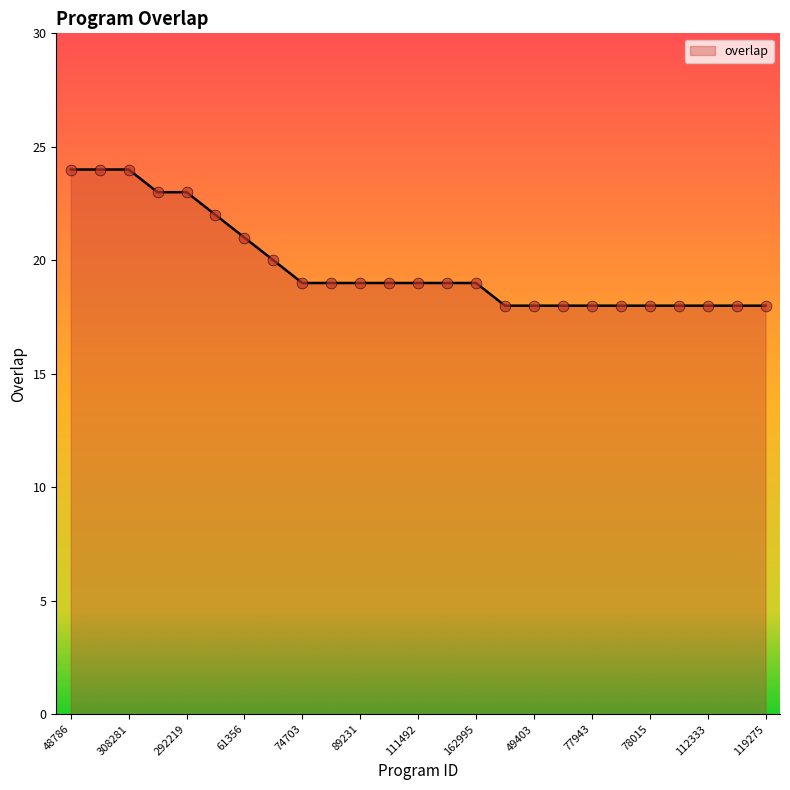

What is the smallest value displayed?

18